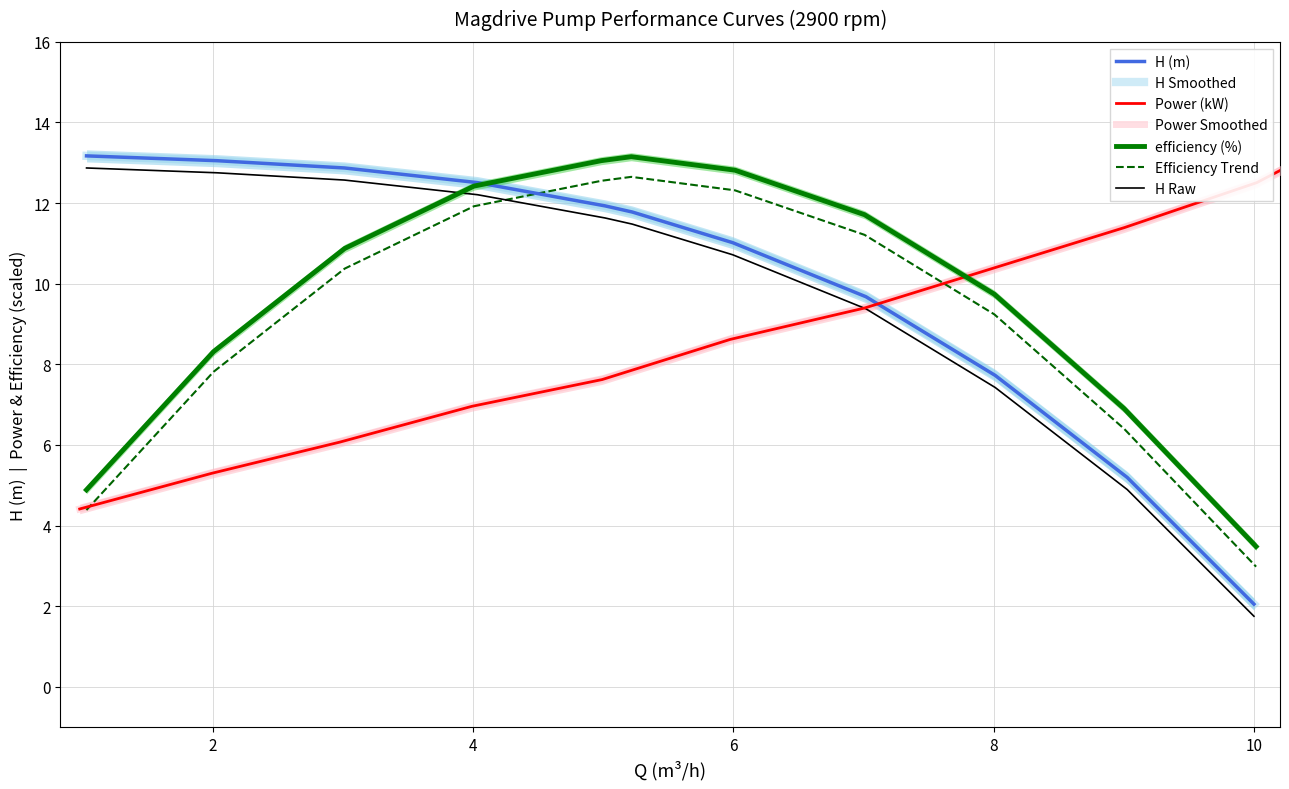

What is the sum of all Power (kW) values?

95.5